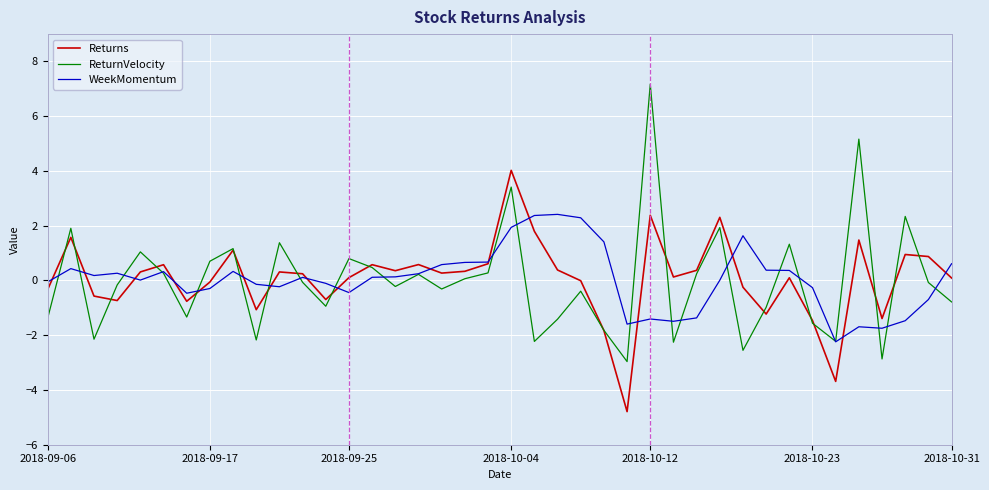

What is the sum of all Returns values?

3.0